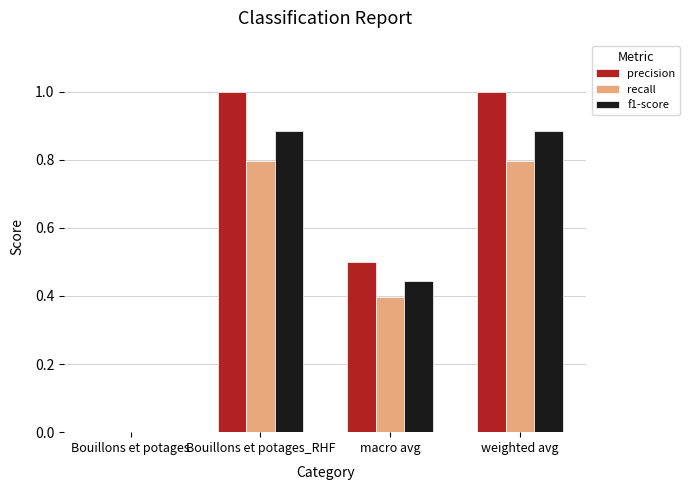

Is it true that precision equals 1.0 at weighted avg?

True